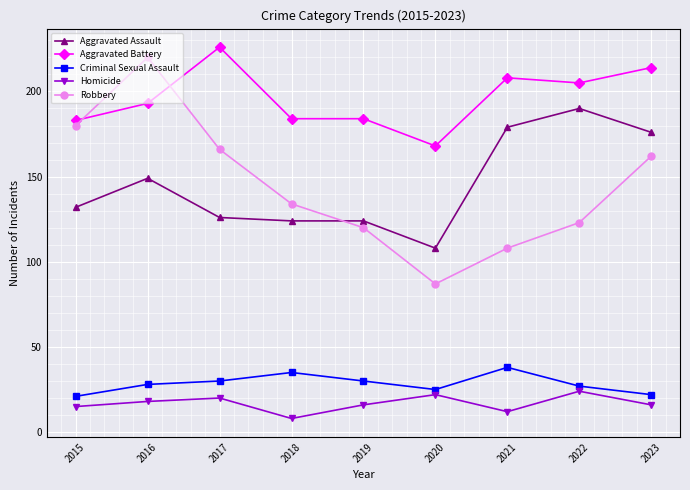

Where is the first local minimum for Homicide?

2018